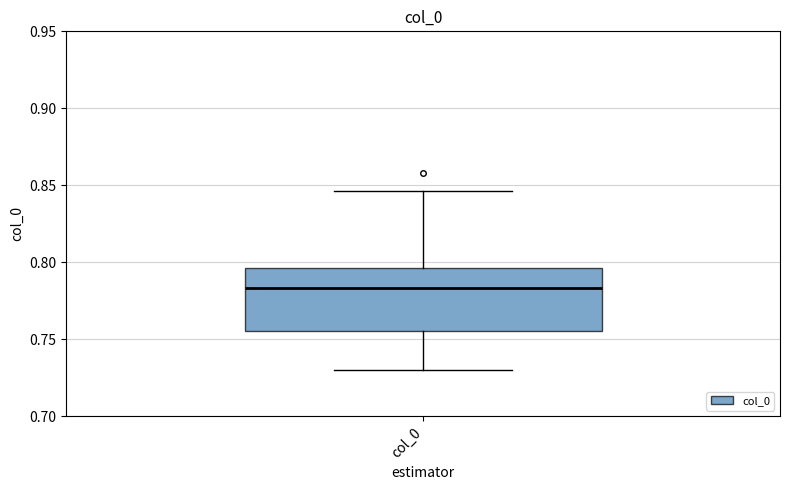

Transcribe this box plot: give where the median line is, the range the box spans, and where the two whiskers end, as read against the y-axis. The values are not printed on the chart, so give them approximately, as read against the axis.

median 0.785, box 0.755 to 0.795, whiskers 0.730 to 0.845